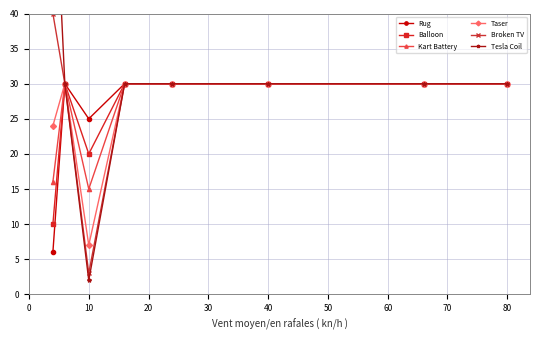

What is the maximum value for Kart Battery?

30